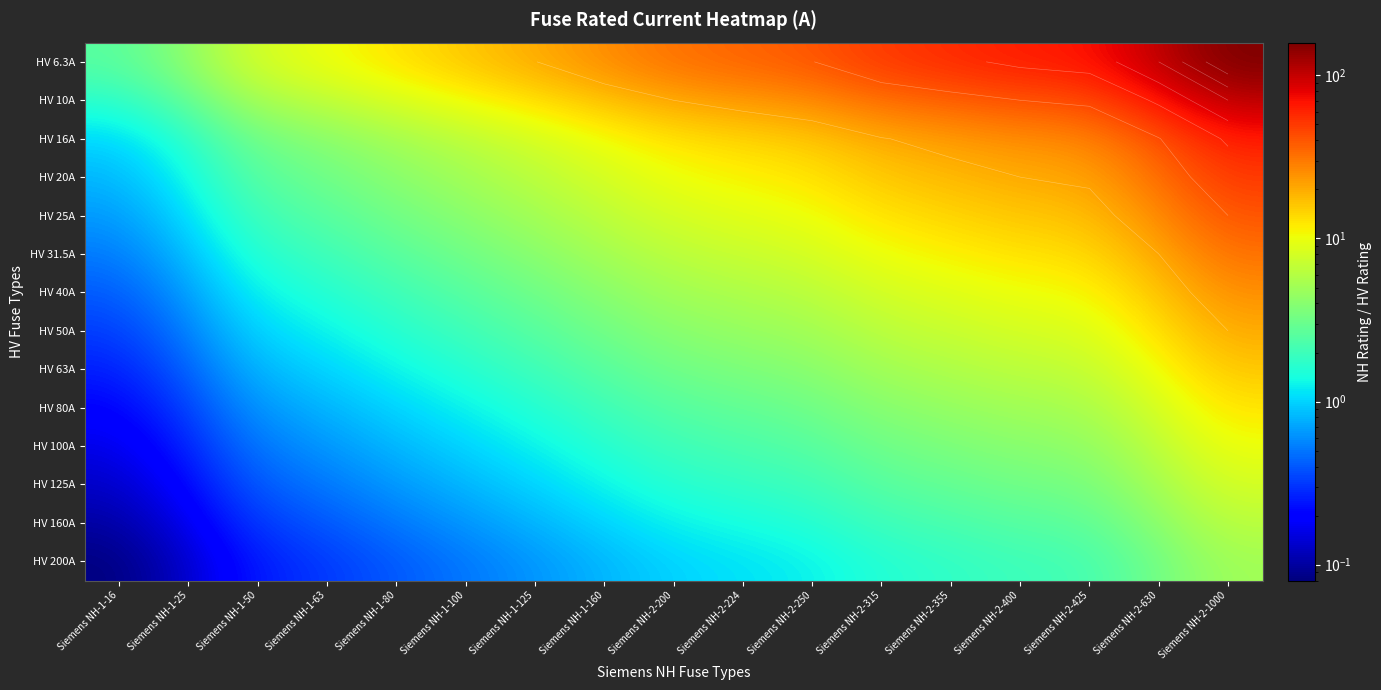

Count the number of categories in the chart.

17